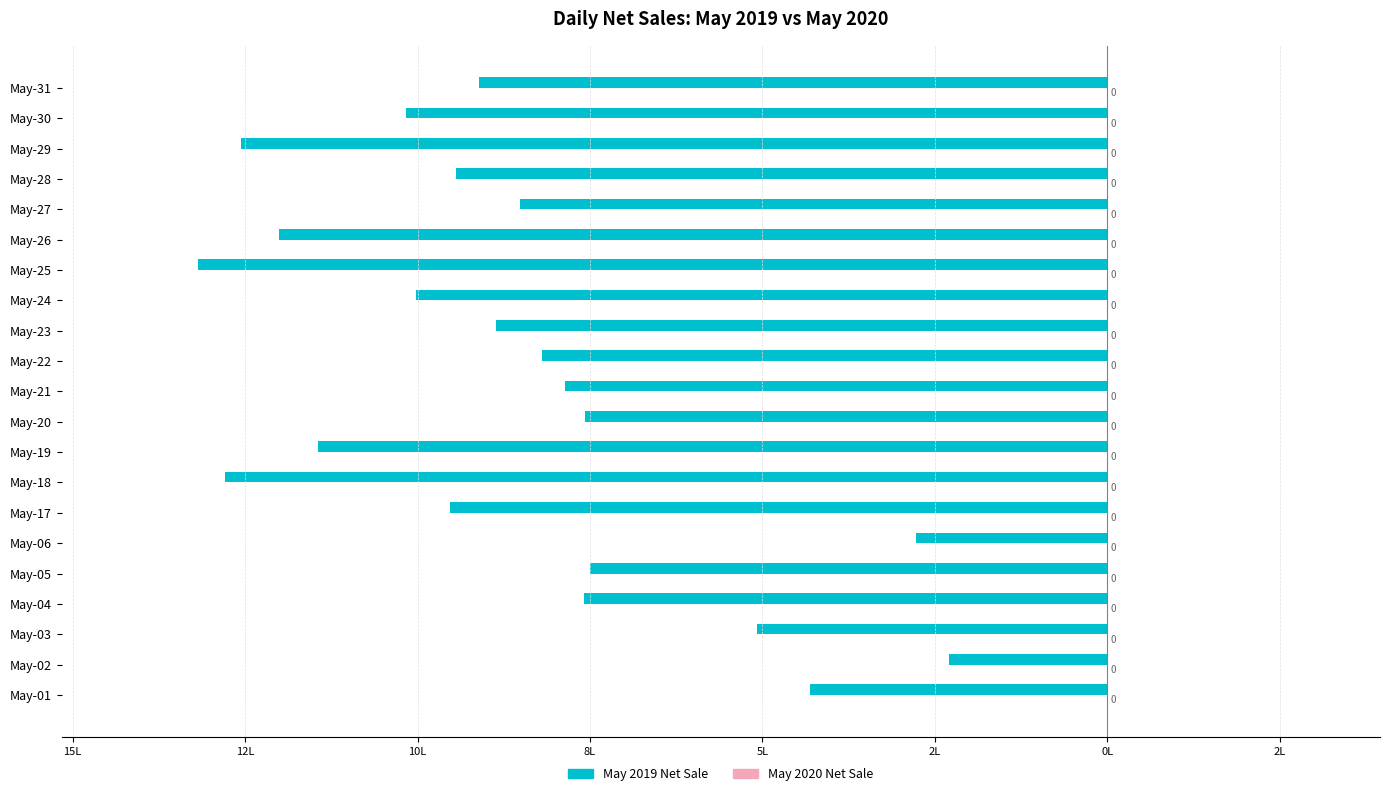

Does the chart contain any negative values?

Yes